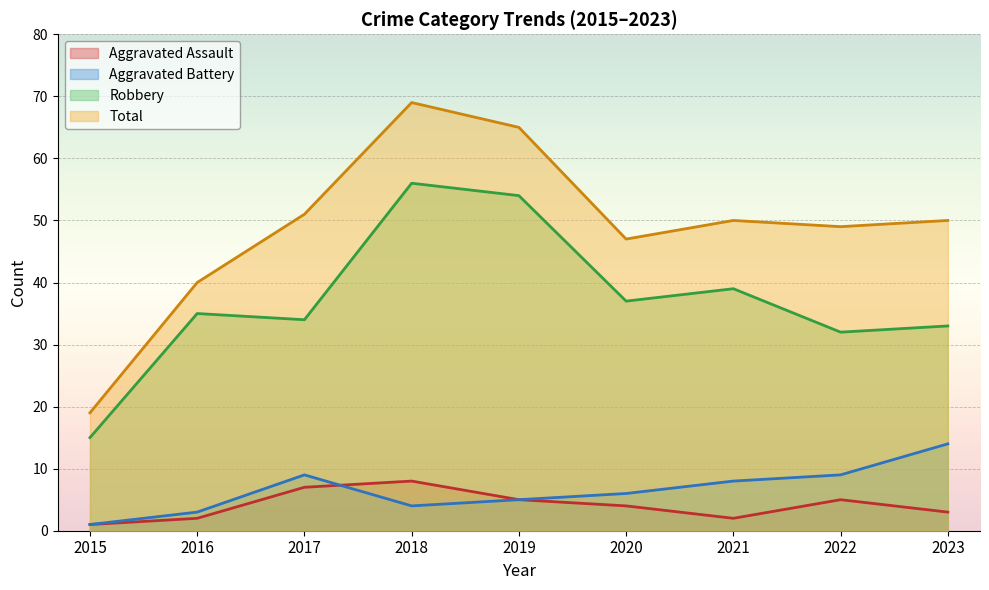

Is it true that Robbery equals 15 at 2015?

True